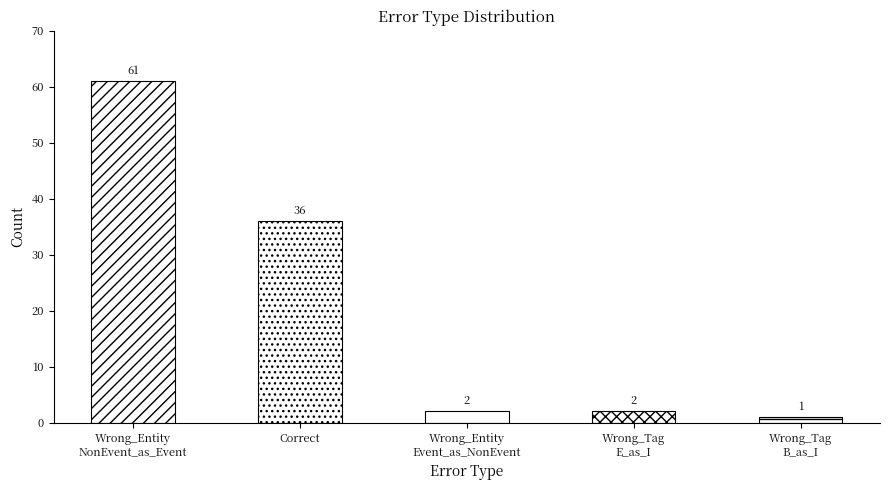

What is the value of the 1st bar from the left?

61